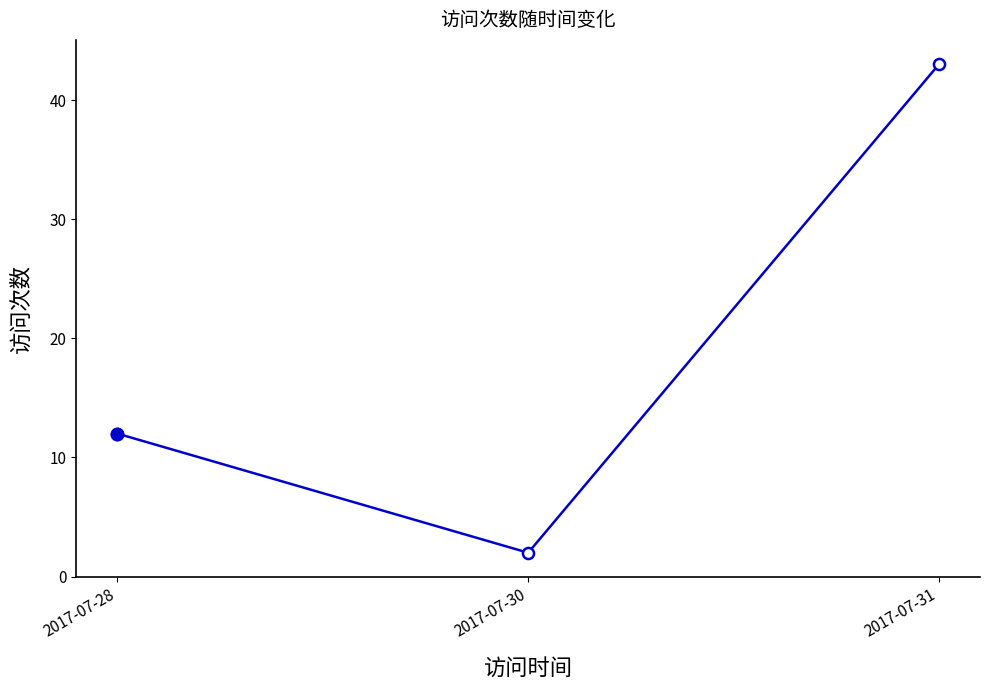

Reading left to right, transcribe all the data shown in this chart.

12	2	43